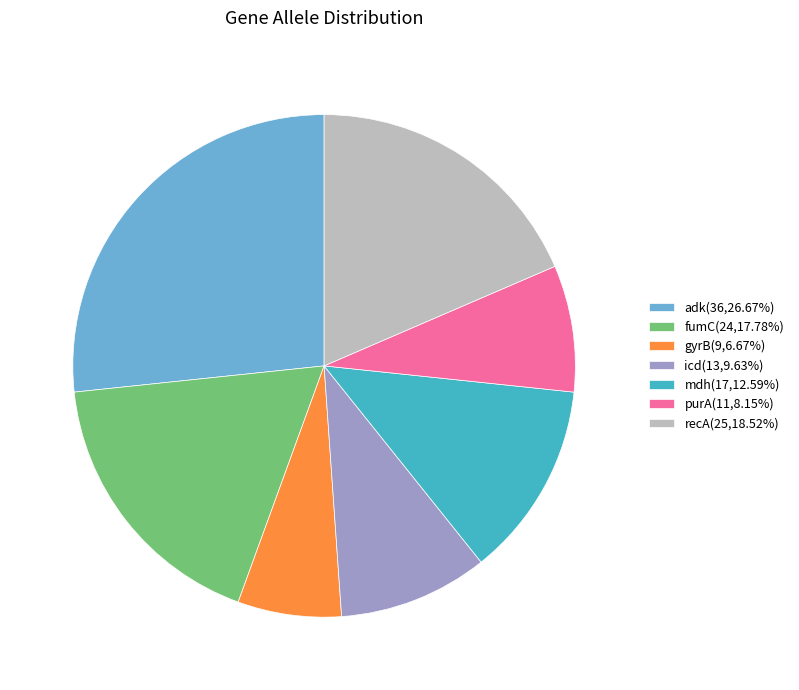

Which category has the biggest portion of the pie?

adk